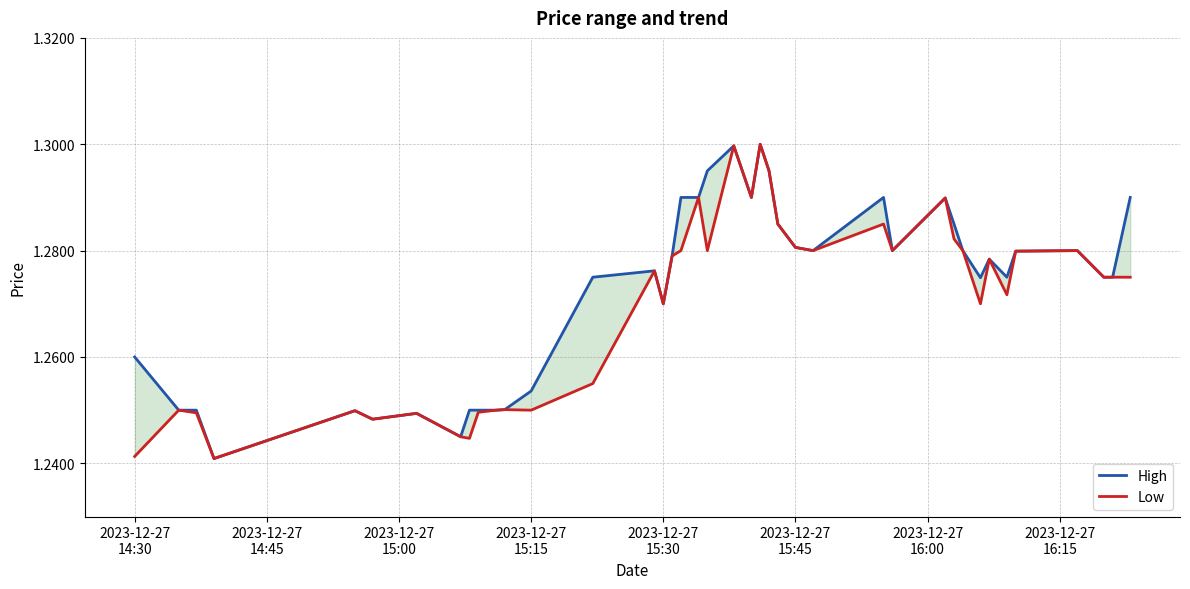

The value of Low at 17 is 0.8. True or false?

False